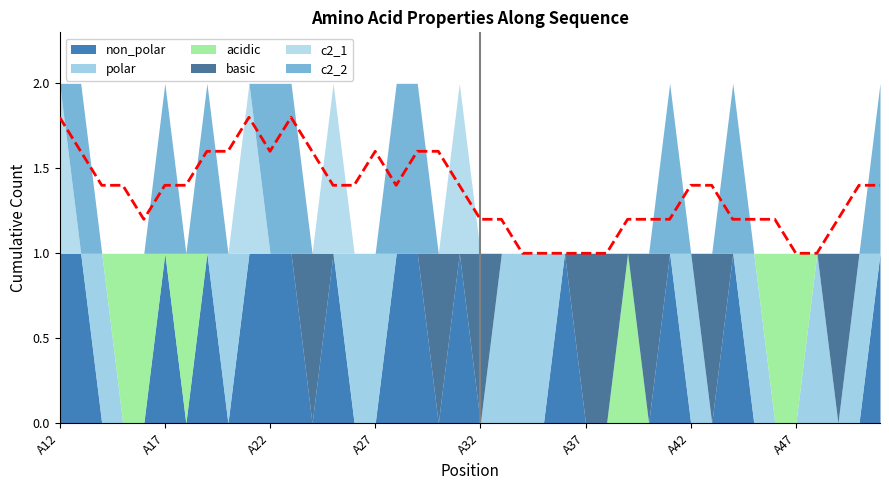

List the labels in order of c2_1 value, largest first.

A12, A21, A25, A31, A13, A14, A15, A16, A17, A18, A19, A20, A22, A23, A24, A26, A27, A28, A29, A30, A32, A33, A34, A35, A36, A37, A38, A39, A40, A41, A42, A43, A44, A45, A46, A47, A48, A49, A50, A51